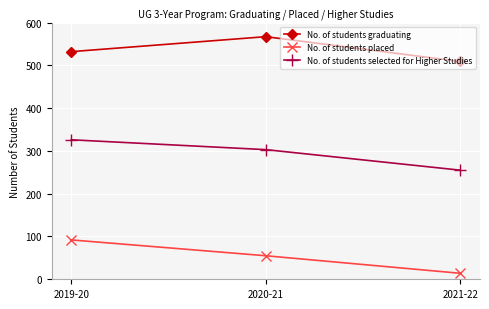

At which label is No. of students placed closest to 53?

2020-21